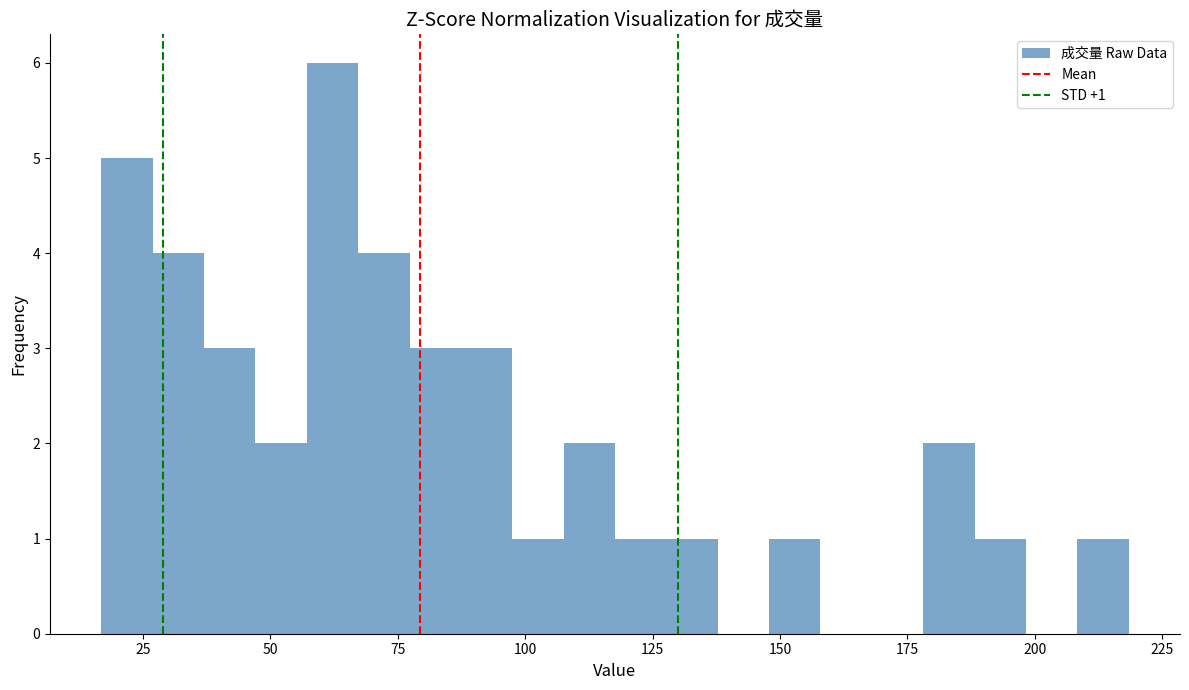

Read against the x-axis, roughly where is the centre of the tallest bar?

60